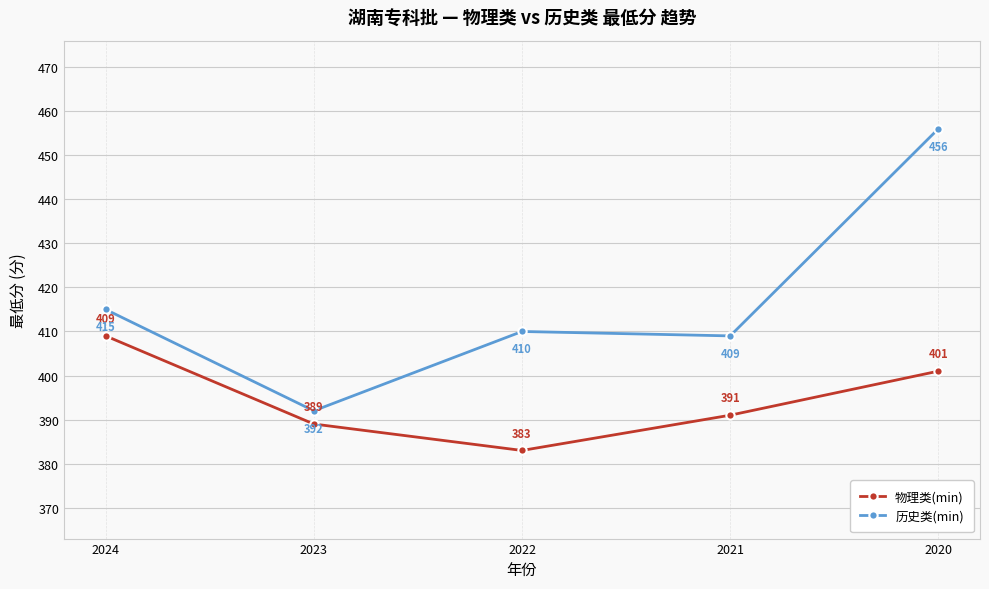

Reading left to right, what are all the values shown in this chart?

物理类(min): 2024=409	2023=389	2022=383	2021=391	2020=401
历史类(min): 2024=415	2023=392	2022=410	2021=409	2020=456